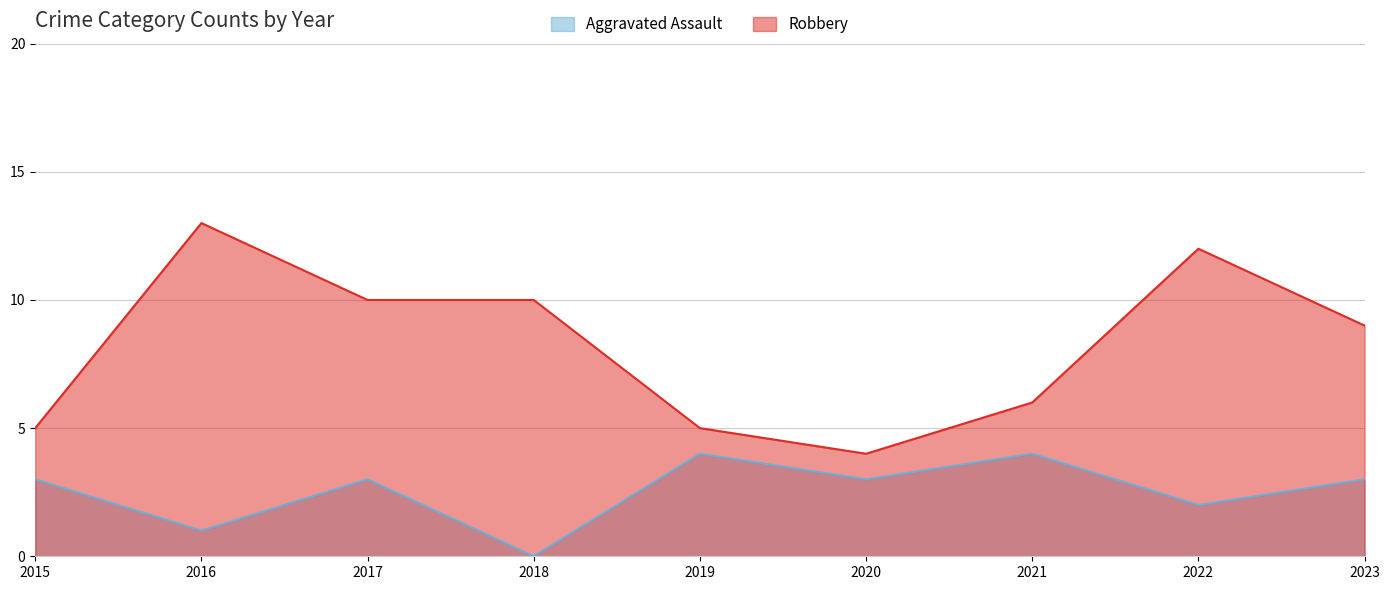

What is the approximate value of Robbery at 2019?

5